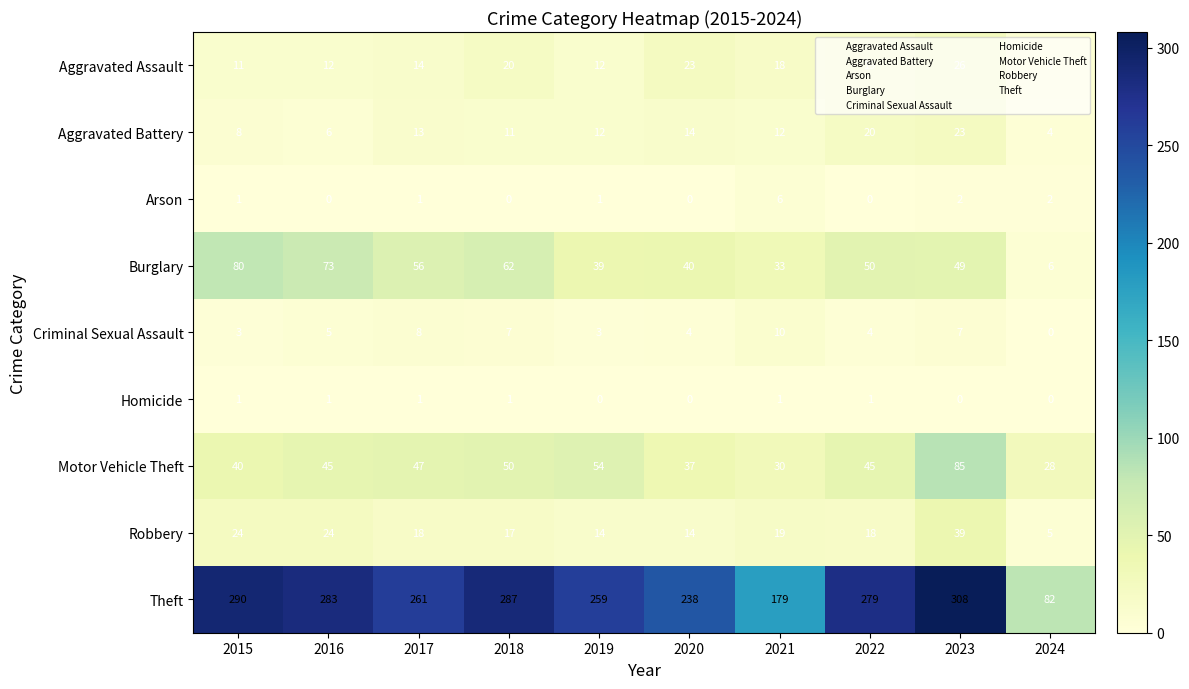

At how many categories does at least one series exceed 171?

9